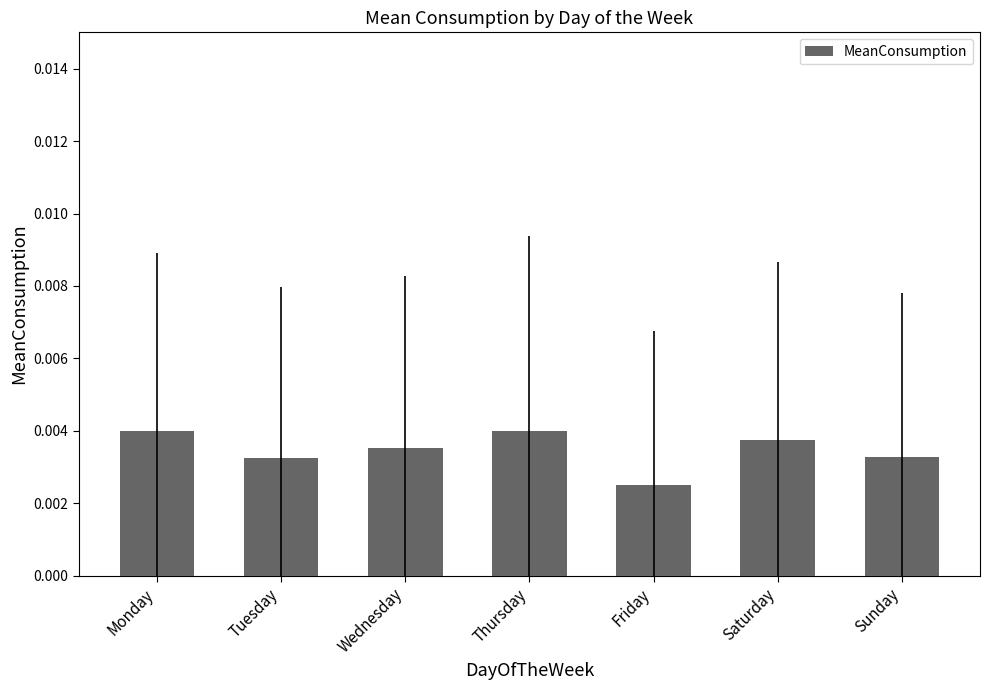

Between Sunday and Thursday, which is larger?

Thursday